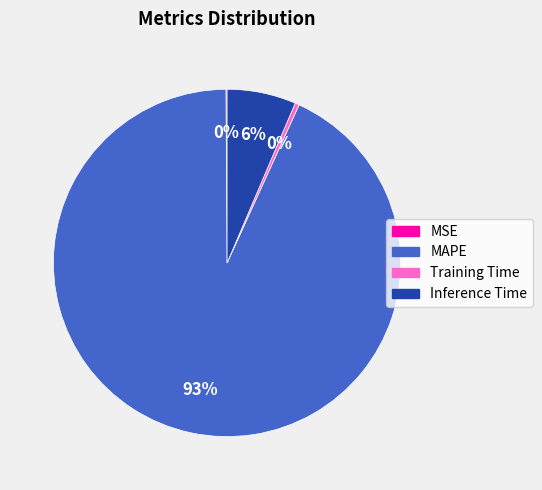

To the nearest percent, what is the average slice percentage?

25%